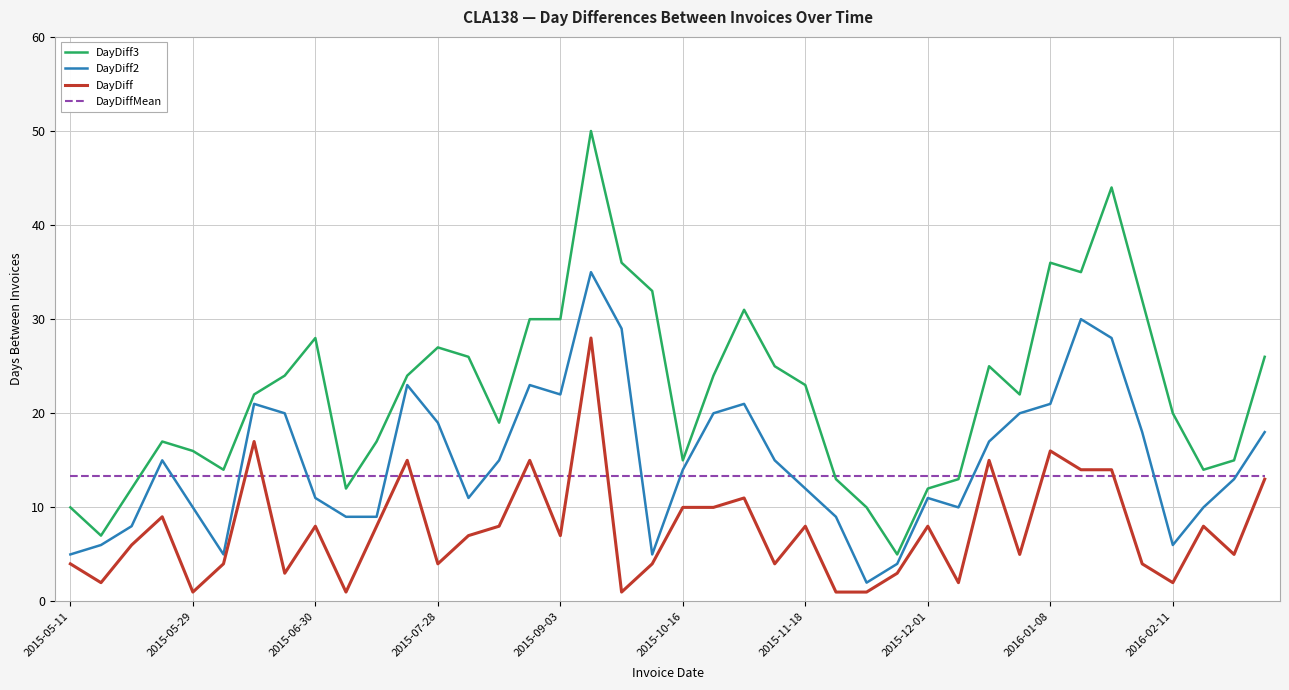

What are all the series names shown in the legend?

DayDiff3, DayDiff2, DayDiff, DayDiffMean